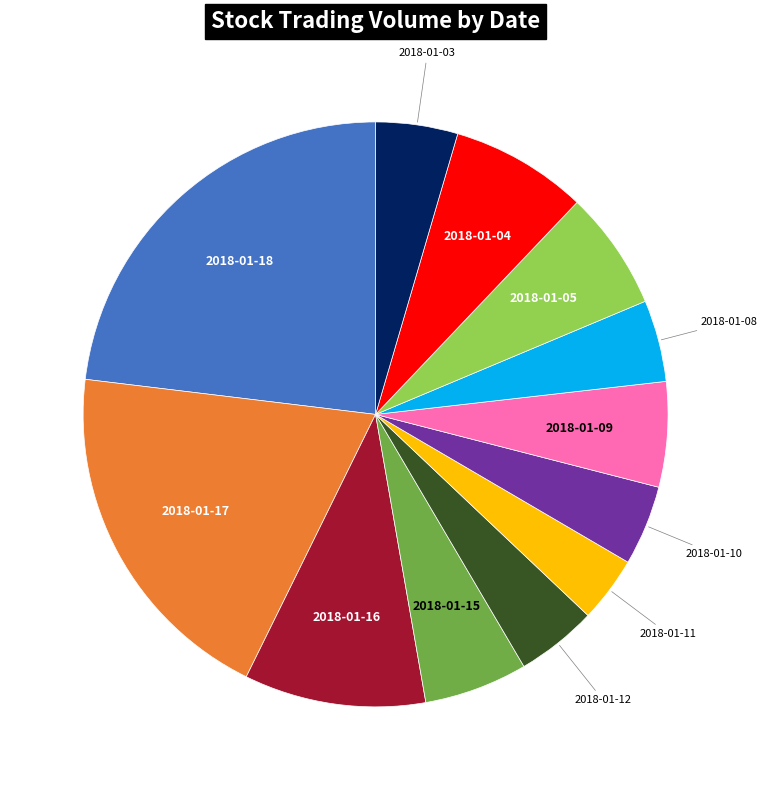

Does any single category account for the majority?

No